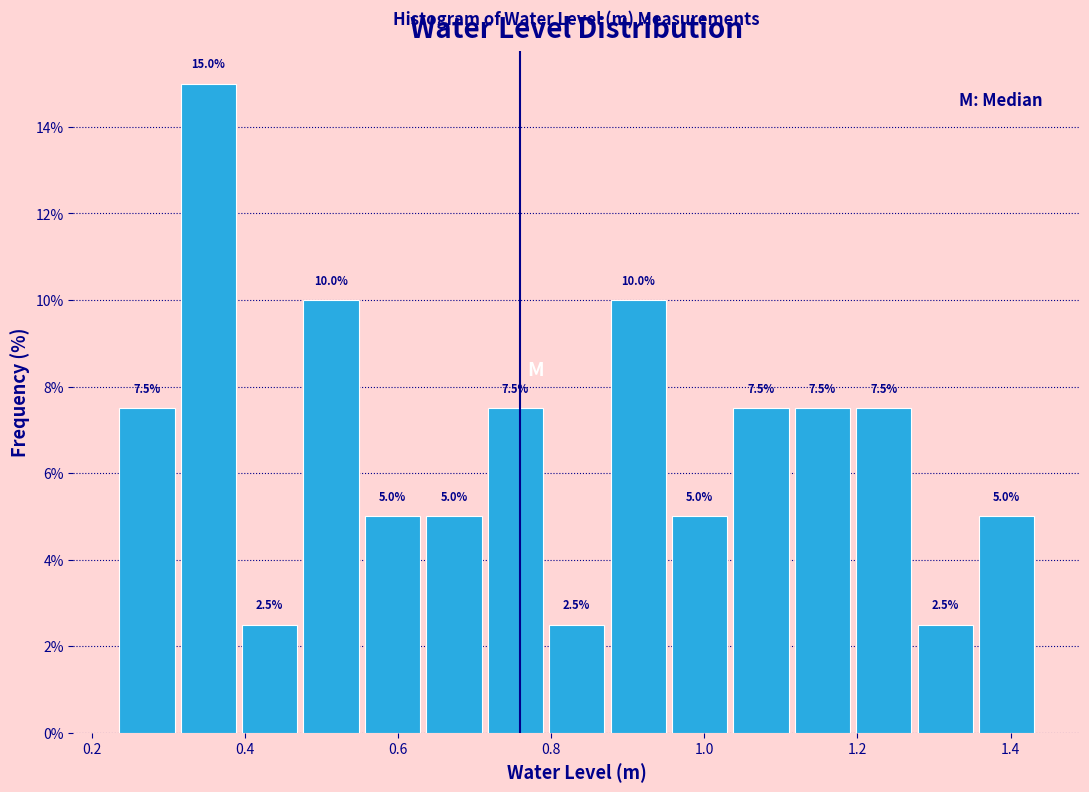

Reading left to right, transcribe this chart: for each bar, give the range it covers on the x-axis and its height. The bar edges are not printed on the chart, so give them approximately, as read against the axis.

0.24 to 0.32: 7.5
0.32 to 0.40: 15.0
0.40 to 0.48: 2.5
0.48 to 0.56: 10.0
0.56 to 0.64: 5.0
0.64 to 0.72: 5.0
0.72 to 0.80: 7.5
0.80 to 0.88: 2.5
0.88 to 0.96: 10.0
0.96 to 1.04: 5.0
1.04 to 1.12: 7.5
1.12 to 1.20: 7.5
1.20 to 1.28: 7.5
1.28 to 1.36: 2.5
1.36 to 1.44: 5.0